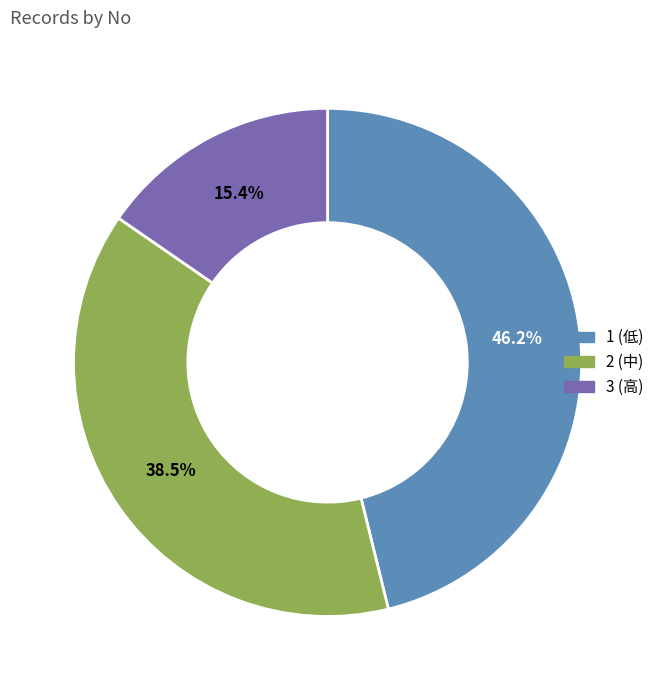

To the nearest percent, what percentage of the pie is 1?

46%